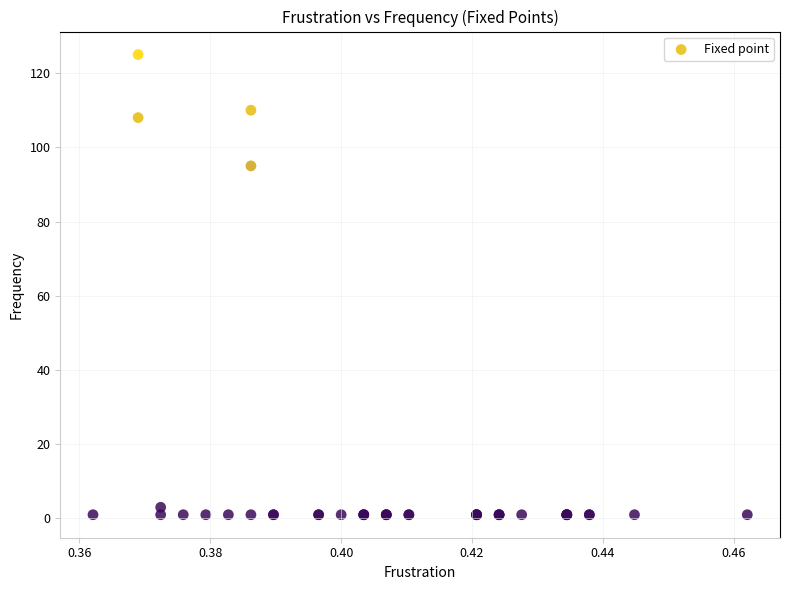

What Y value in the scatter plot is closest to 63?

95